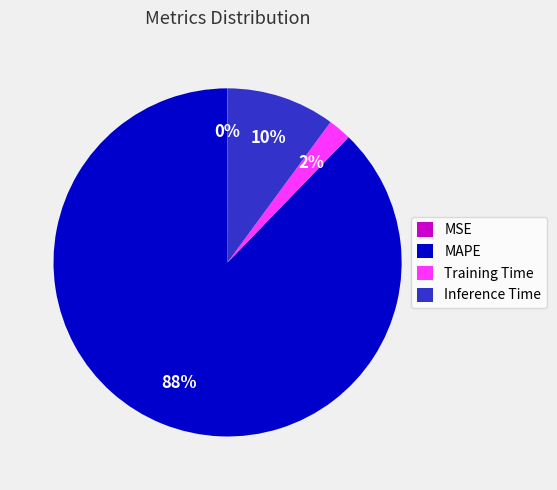

Is it true that MAPE is 99% of the pie?

False